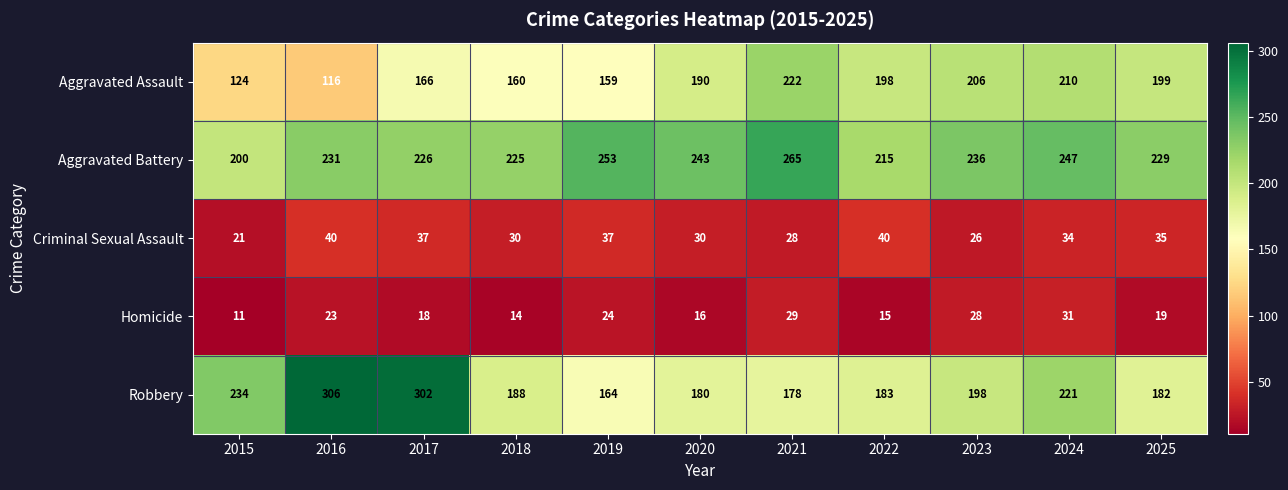

Is the value of Homicide at 2020 greater than the value of Aggravated Assault at 2015?

No